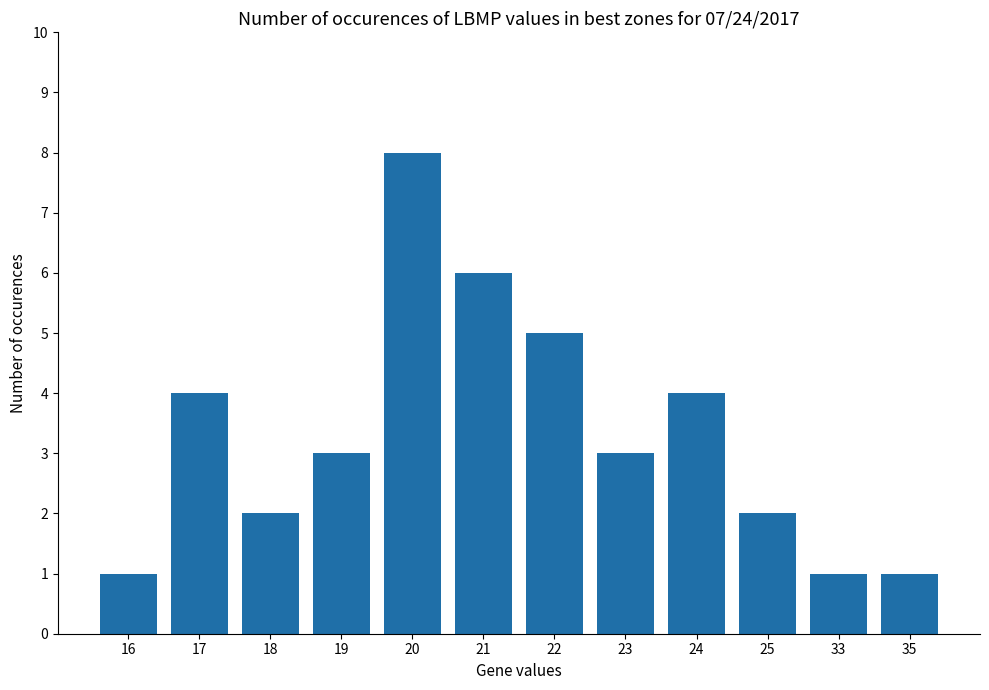

Reading right to left, what are all the values shown in this chart?

35=1	33=1	25=2	24=4	23=3	22=5	21=6	20=8	19=3	18=2	17=4	16=1